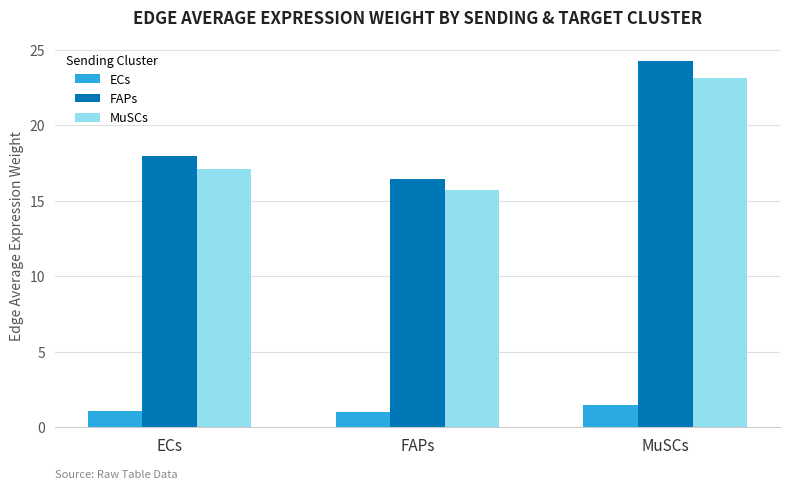

How many categories are shown in the chart?

3